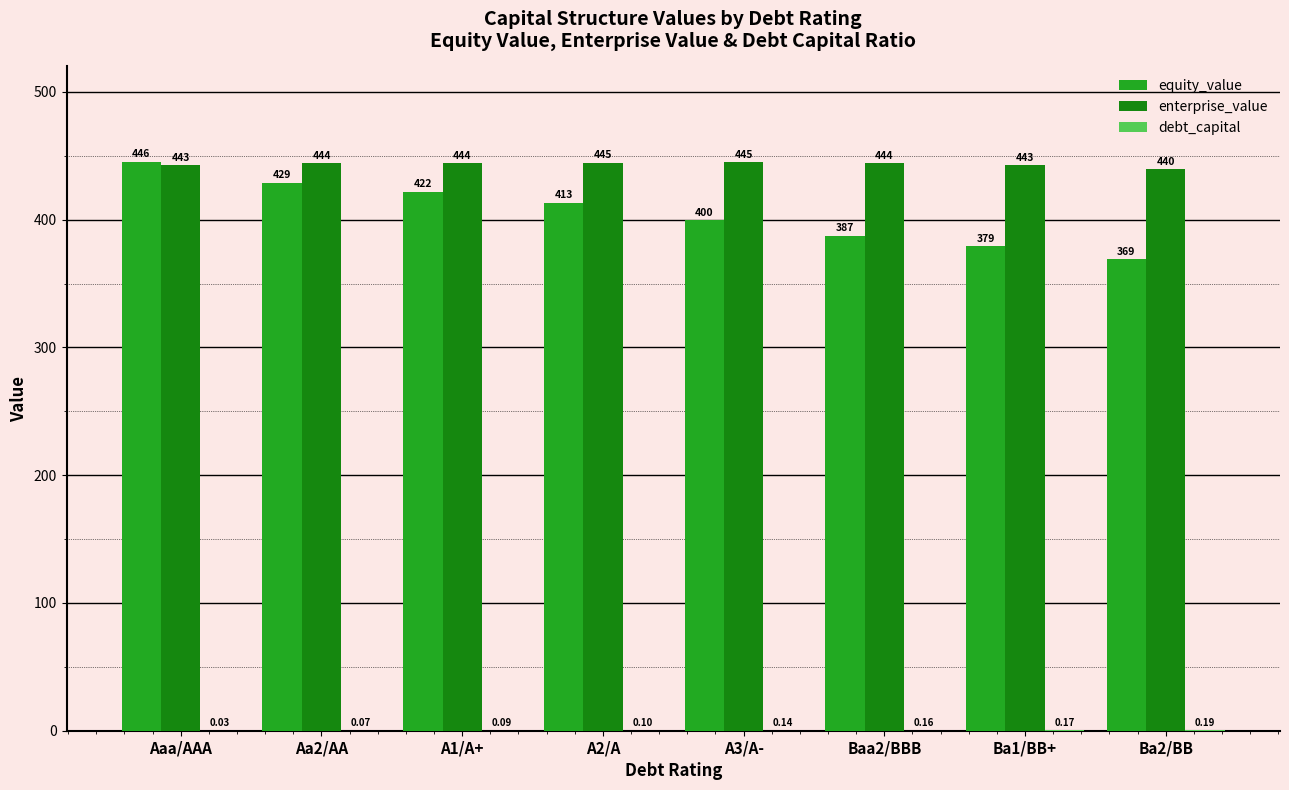

What is the greatest value displayed?

445.6